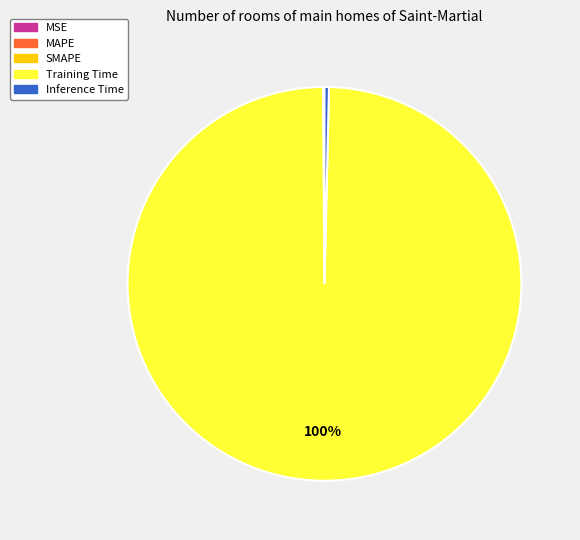

Combined, do Inference Time and Training Time account for over 50%?

Yes